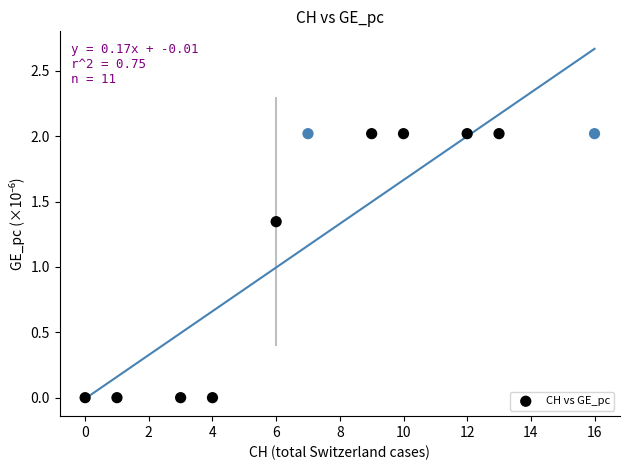

What is the range of X values (max minus min)?

16.0